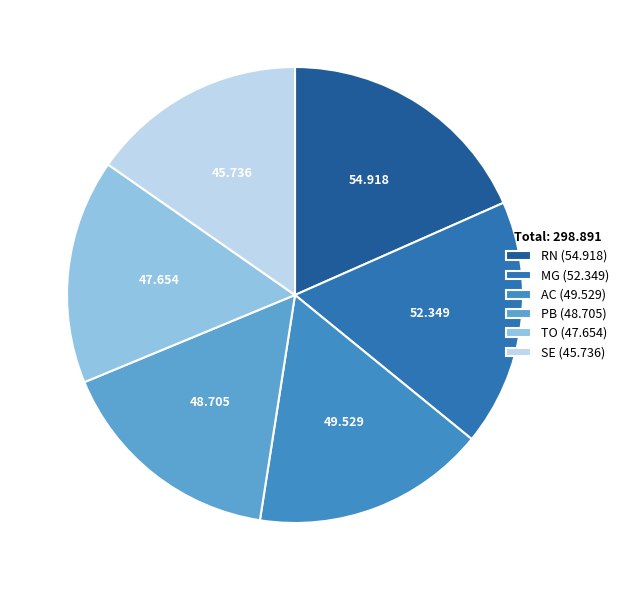

What is the ratio of the value at AC to the value at RN?

0.9